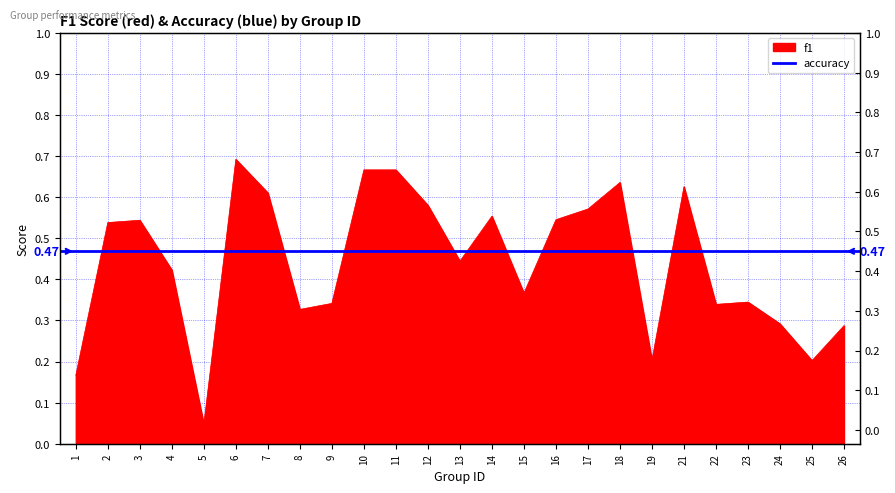

What is the difference between the maximum and minimum values?

0.6